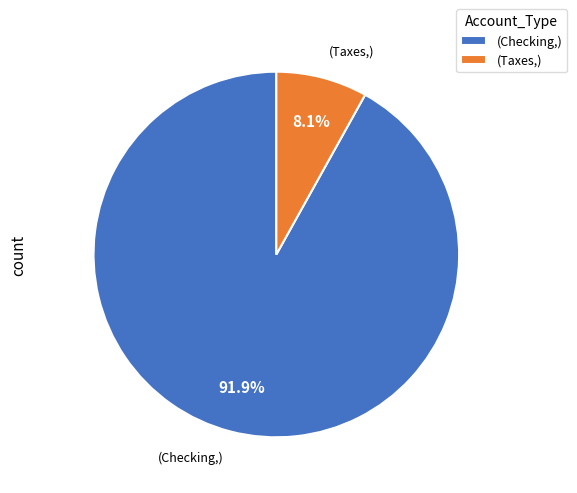

What is the majority slice?

(Checking,)